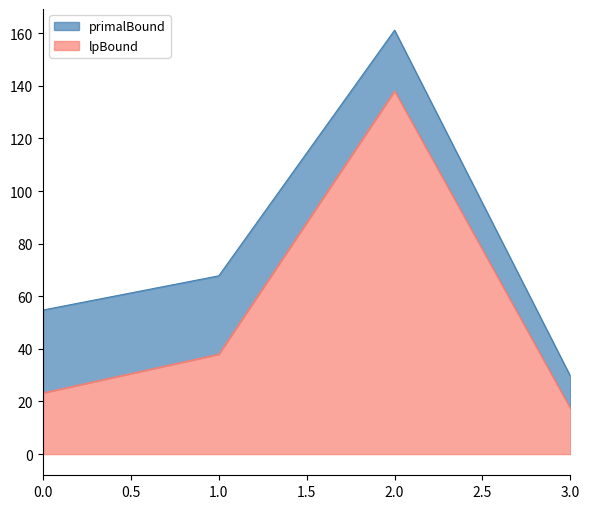

True or false: lpBound has a value of 23.3 at 0.0.

True